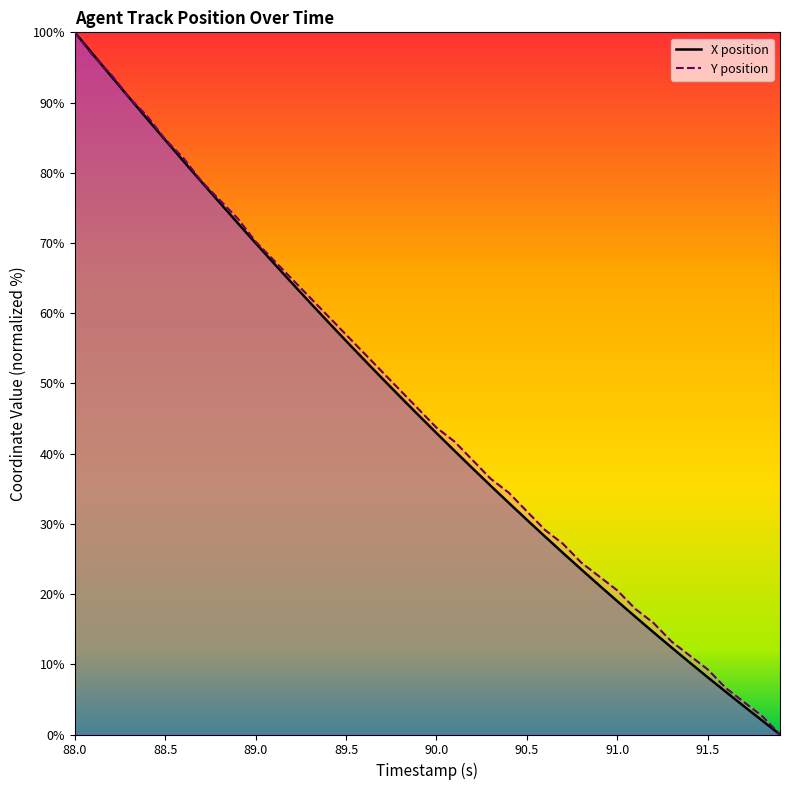

Does the chart display data point markers on the line(s)?

No